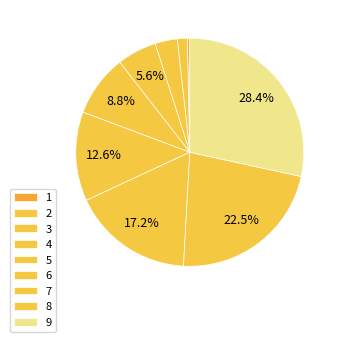

Between 6 and 4, which is larger?

6